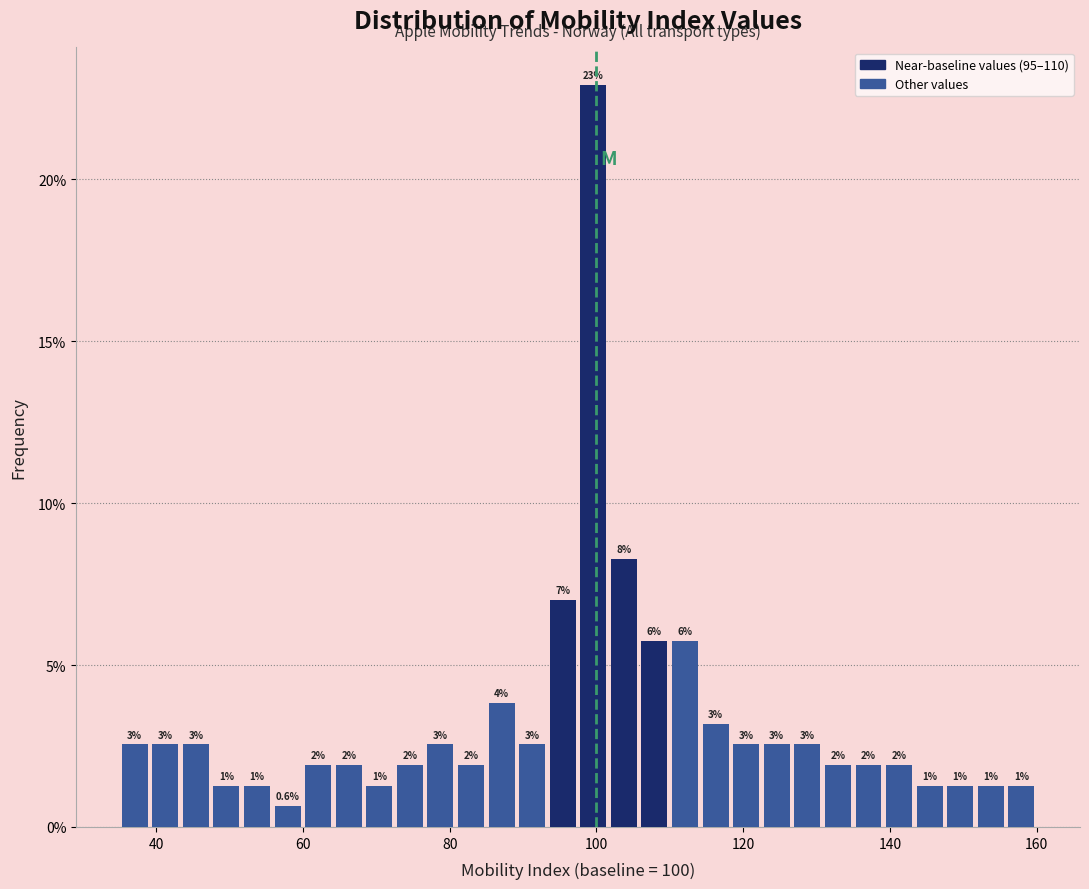

Around what value on the x-axis is the tallest bar? Give the approximate position of its centre, as read against the axis.

100